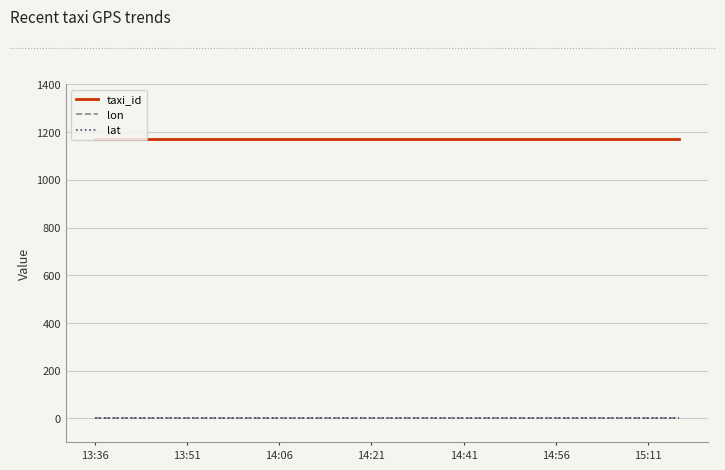

Does the chart have visible grid lines?

Yes